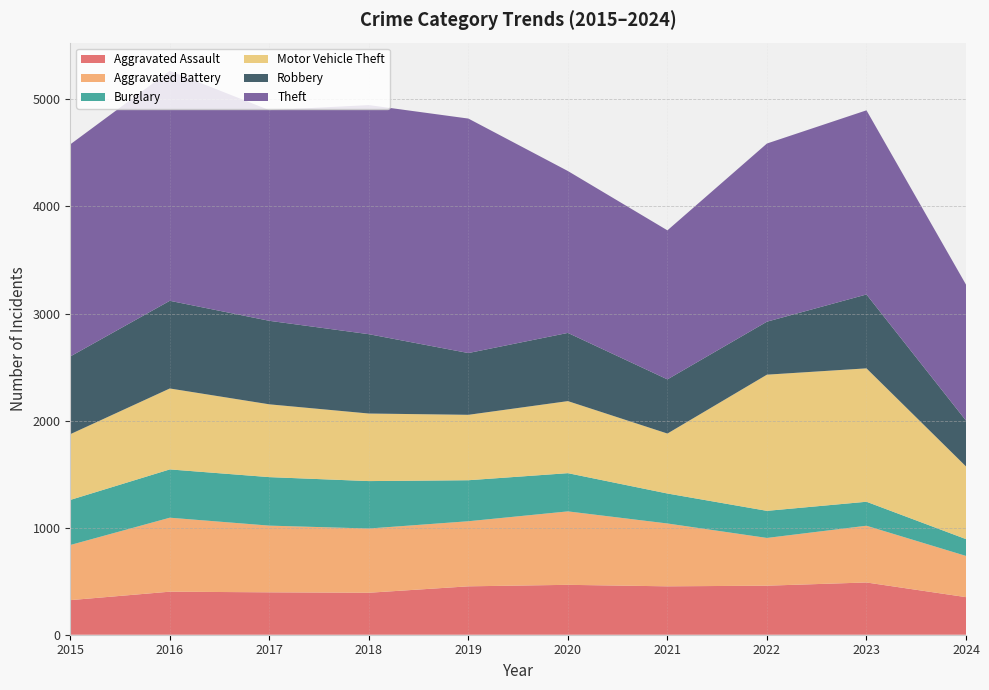

Reading left to right, list all the values displayed in this chart.

Aggravated Assault: 323	402	396	392	452	466	452	458	488	351
Aggravated Battery: 515	691	623	600	608	686	587	446	530	385
Burglary: 421	451	453	443	383	357	280	253	224	157
Motor Vehicle Theft: 614	756	680	631	611	673	560	1272	1246	679
Robbery: 726	819	780	741	577	637	506	495	690	428
Theft: 1981	2148	1968	2140	2190	1512	1392	1664	1720	1270